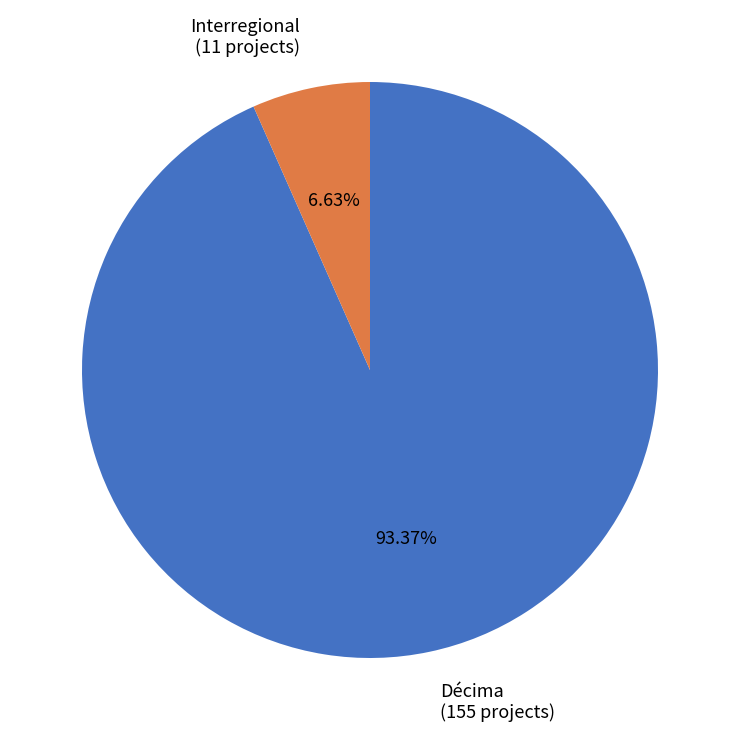

What is the largest slice in the pie chart?

Décima